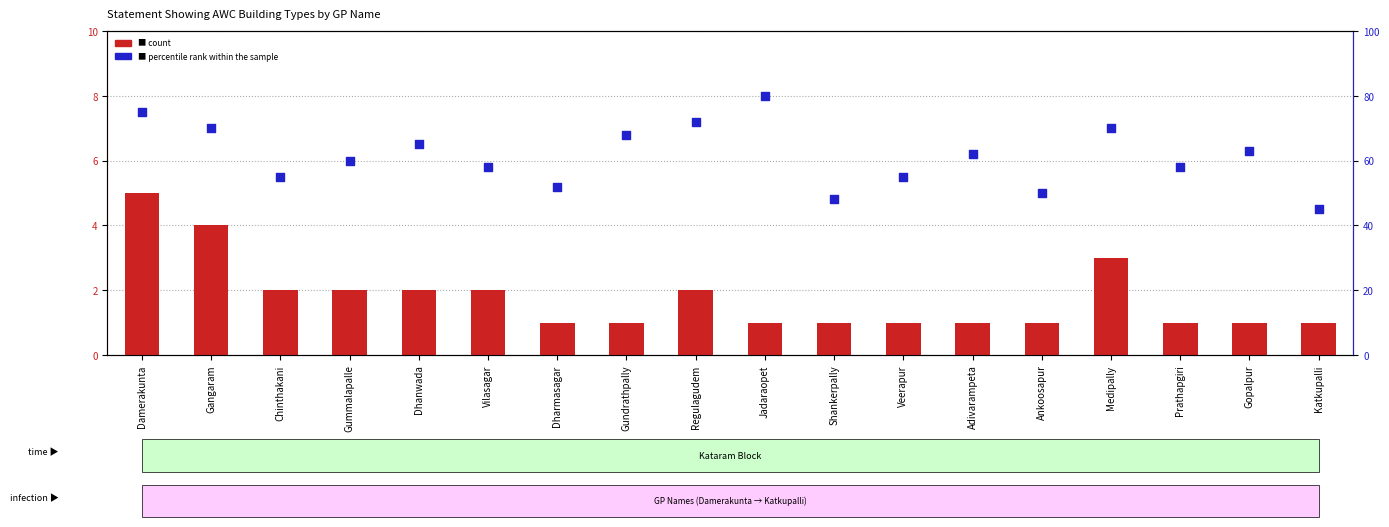

Which series reaches the minimum Y coordinate?

count